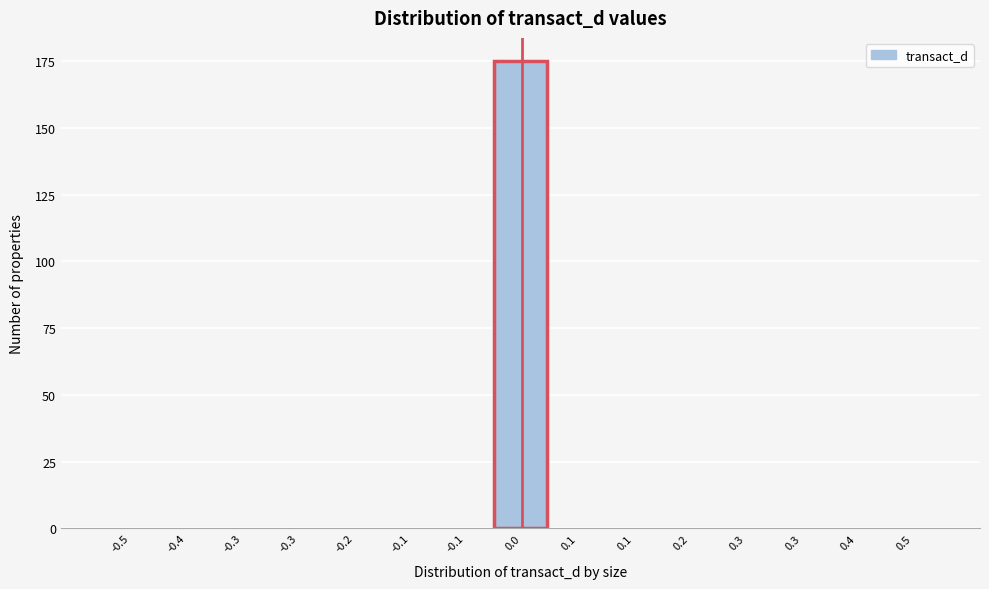

Count the number of data series in this chart.

1